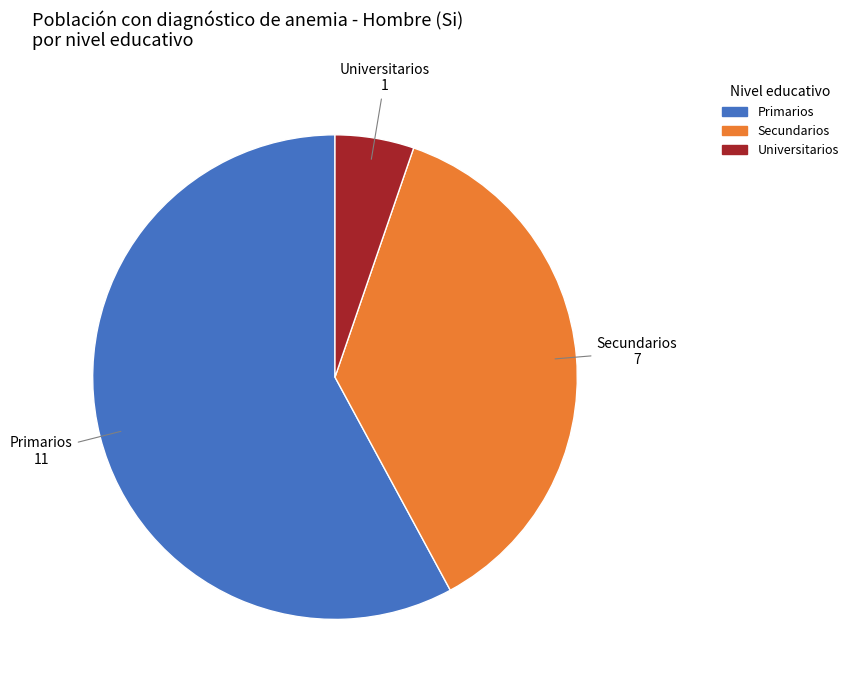

Which category has the smallest portion of the pie?

Universitarios